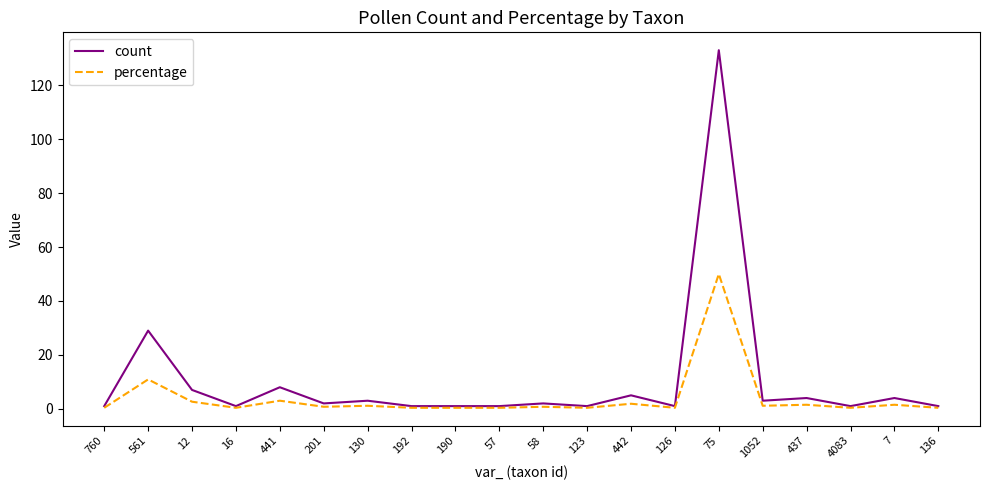

What is the difference between the highest and lowest values at 123?

0.6